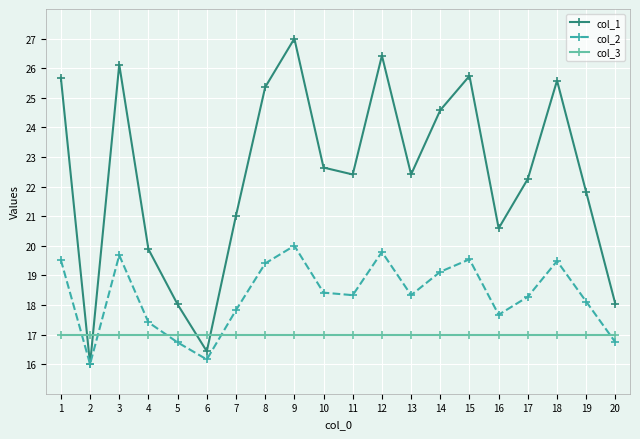

At which label does col_1 first exceed 22?

1